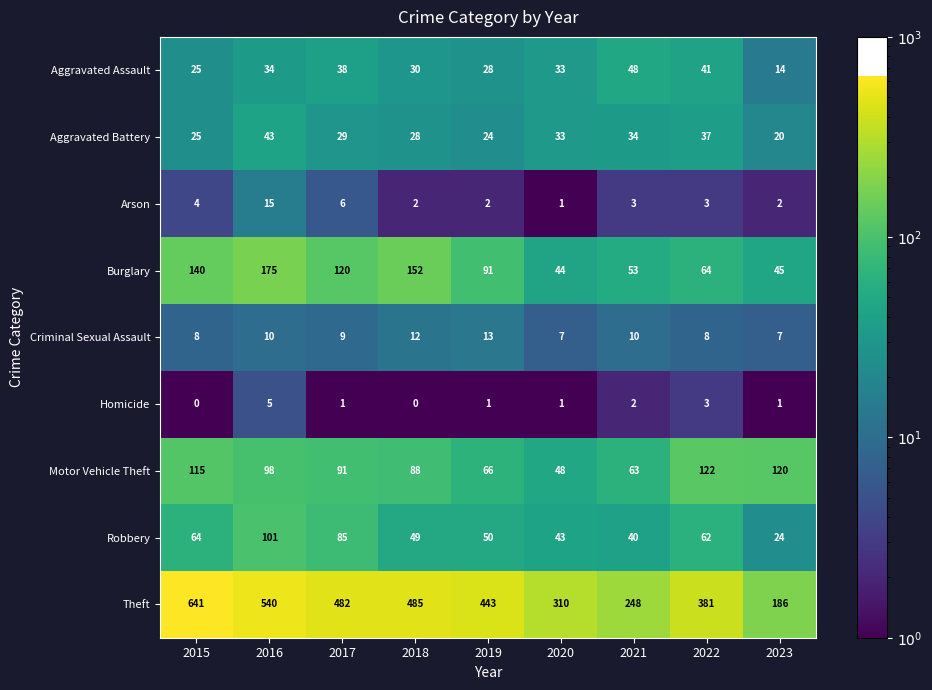

What is the sum of the Aggravated Battery values at 2022 and 2023?

57